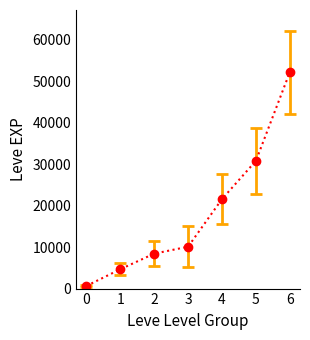

What is the value of the 7th point from the left?

52220